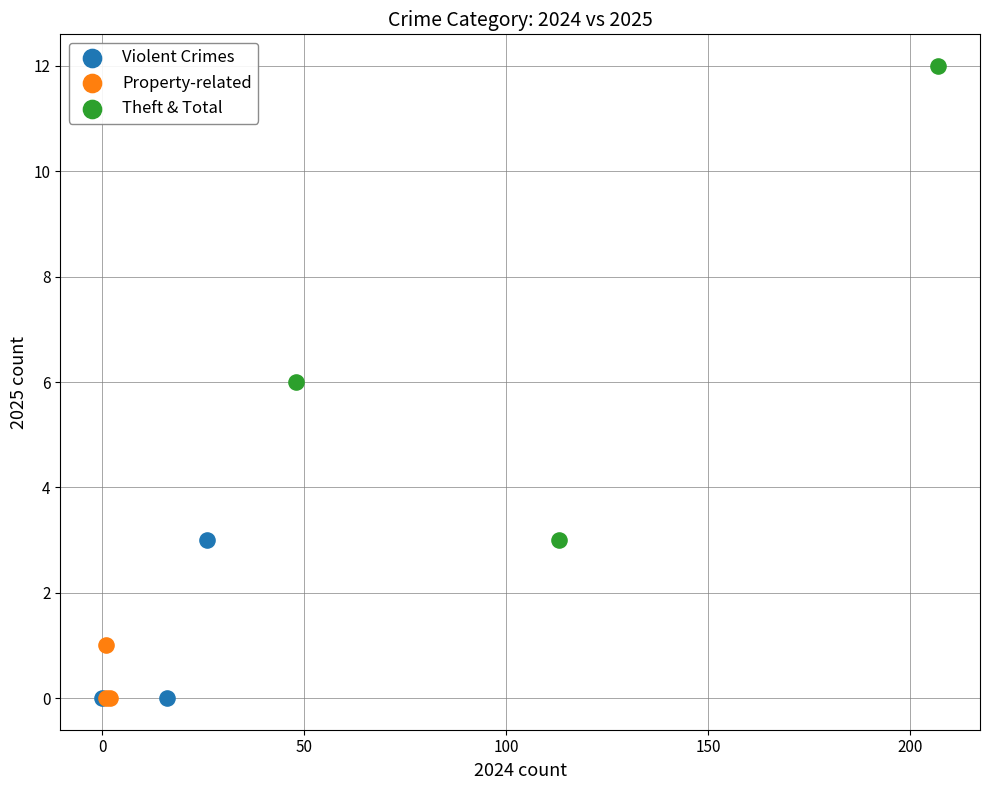

Which series has the largest Y range (max minus min)?

Theft & Total